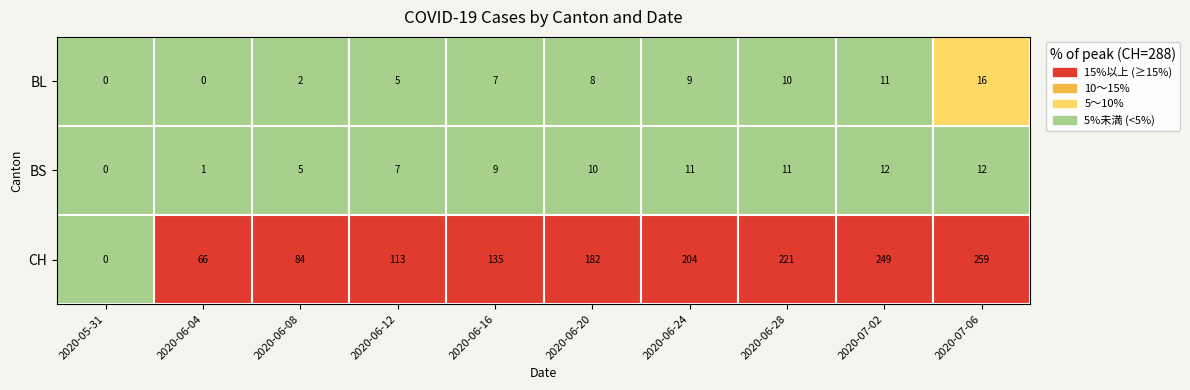

Between 2020-06-04 and 2020-06-20, which series saw the biggest shift?

CH